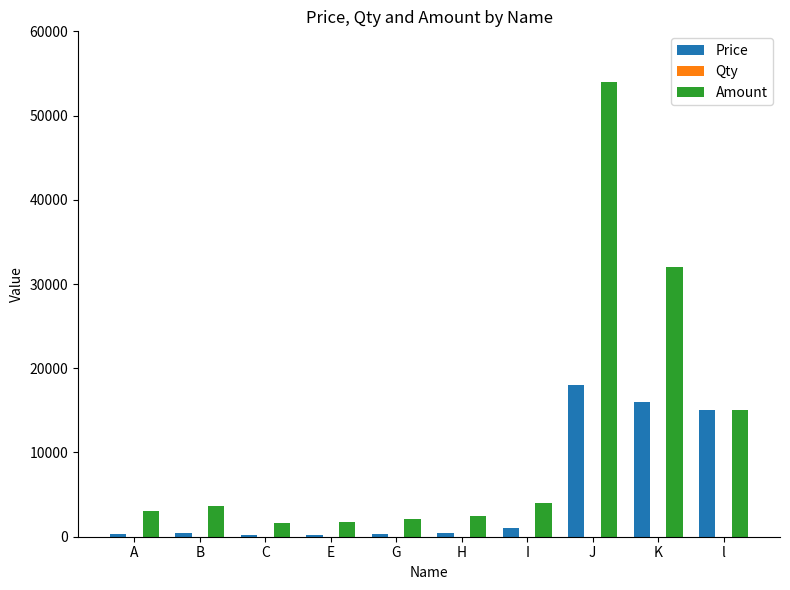

Does the chart contain stacked bars?

No